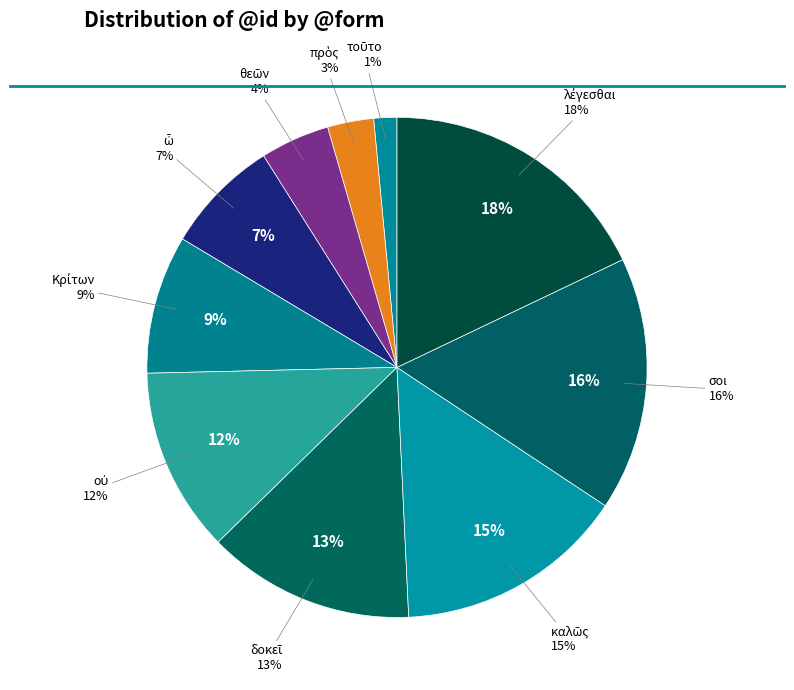

Which slice is the smallest?

τοῦτο